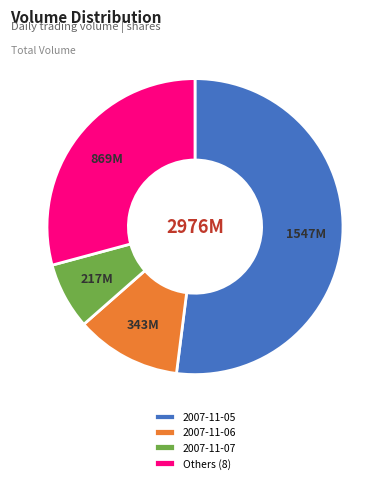

Which category has the biggest portion of the pie?

2007-11-05